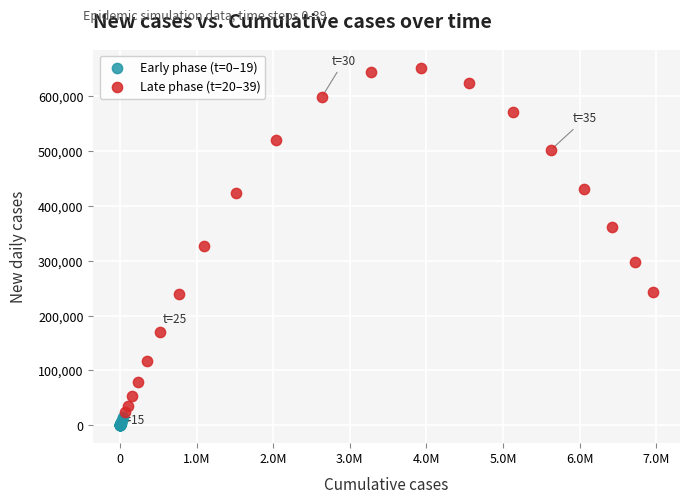

Which series contains the highest Y value?

Late phase (t=20–39)